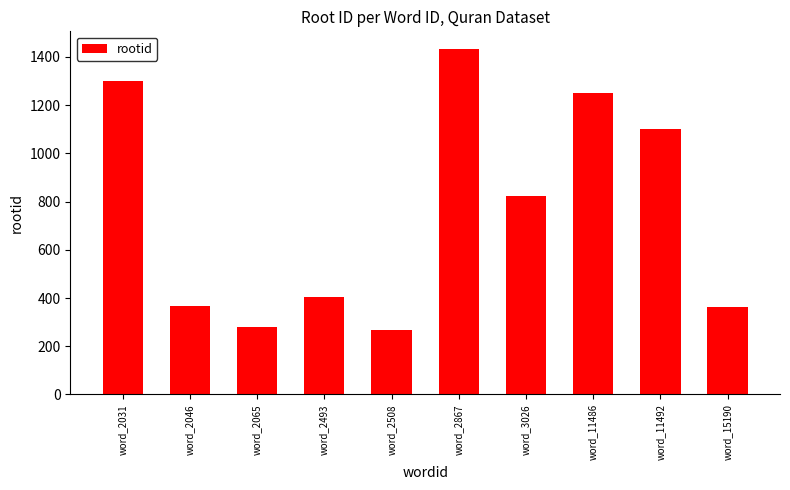

The value at word_2867 is 776. True or false?

False